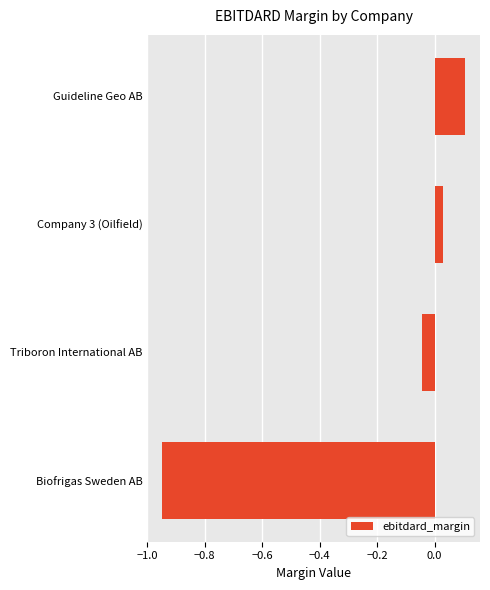

How many positive values are there?

2